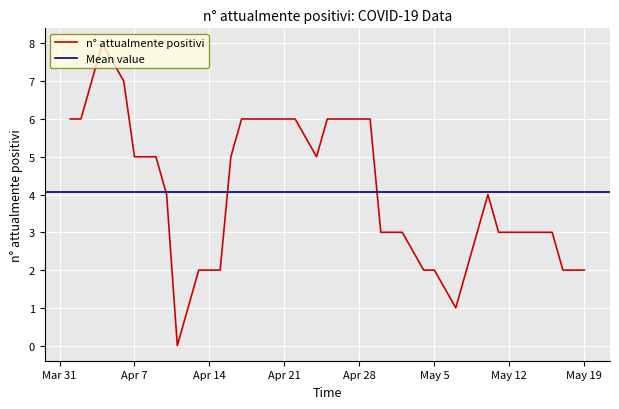

At which category does the data reach its first local peak?

2020-04-04